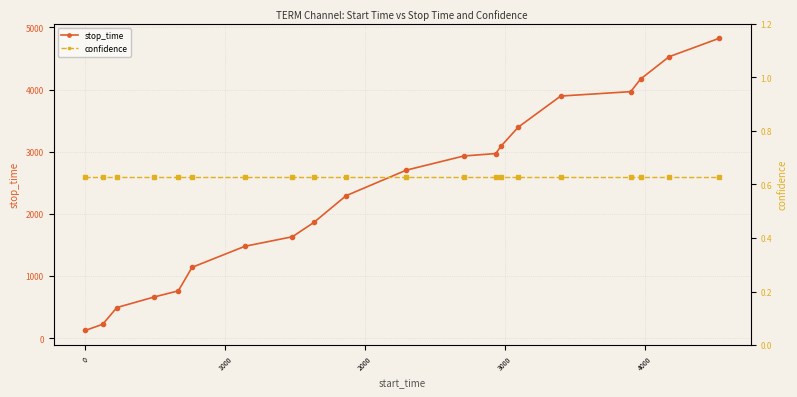

What is the maximum value for stop_time?

4825